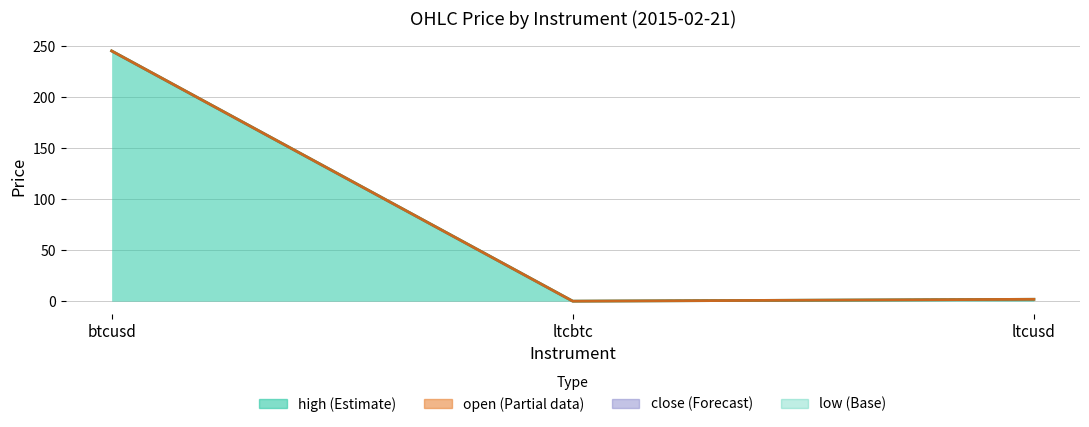

The high series shows 1.9 at ltcusd. True or false?

True